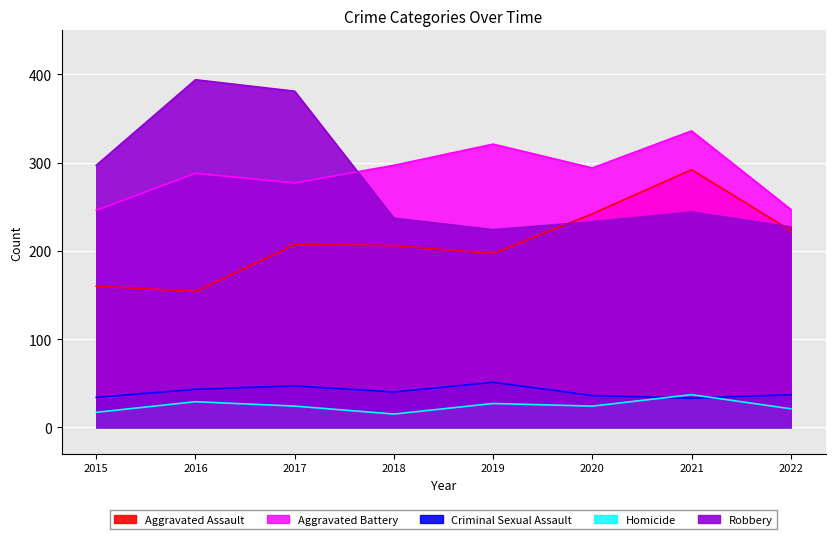

How many interior local valleys does the Robbery series have?

1